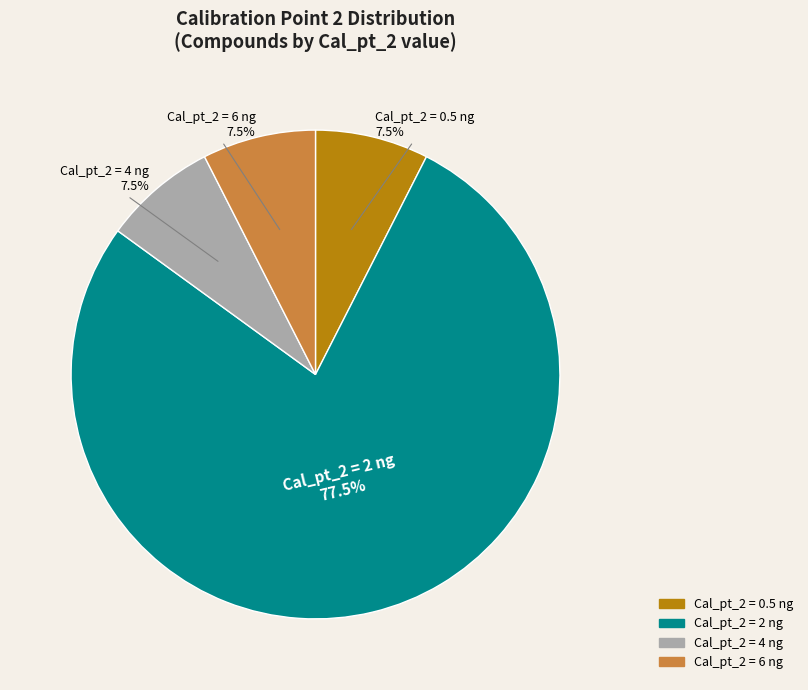

Does any single category account for the majority?

Yes